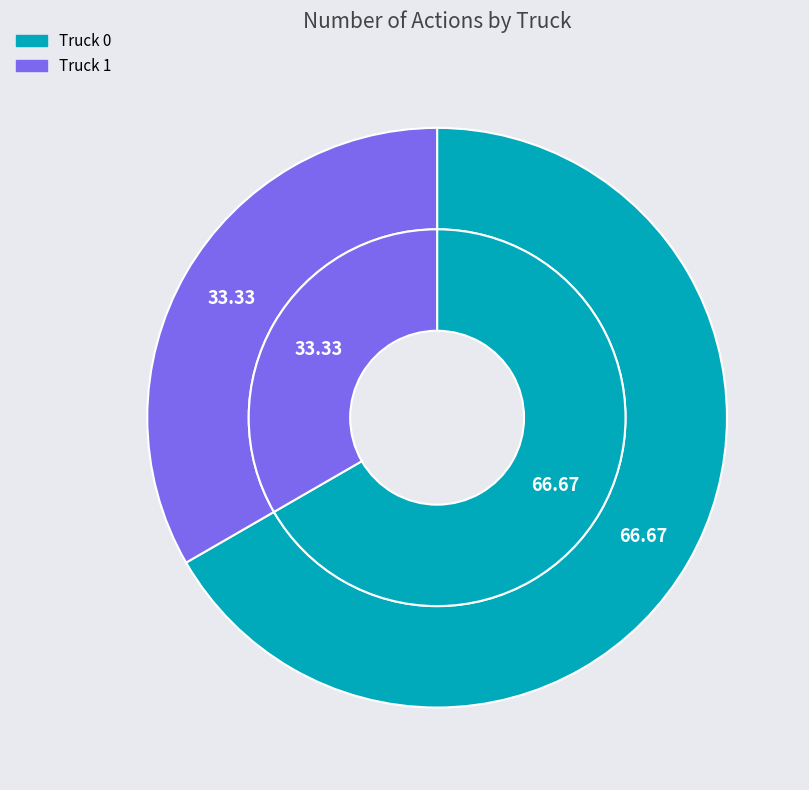

To the nearest percent, what is the difference between the largest and smallest slice percentages?

33%